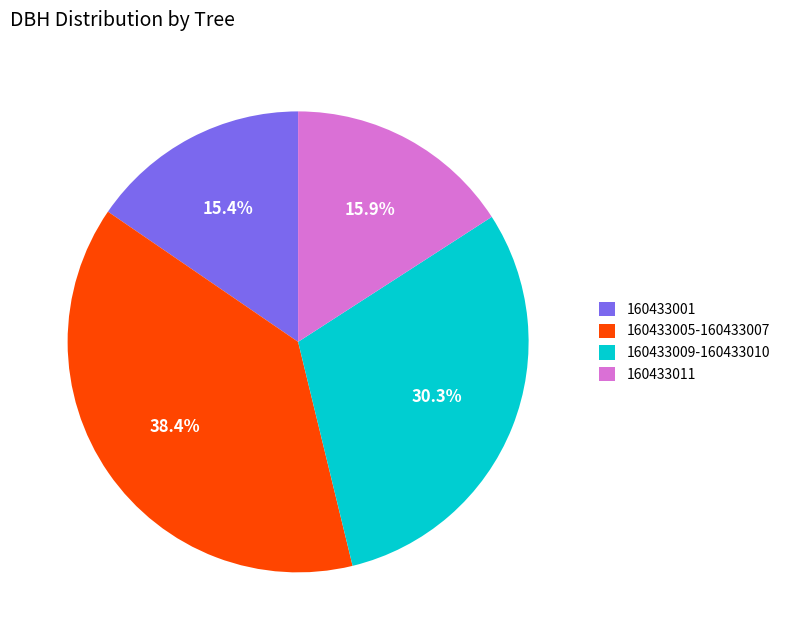

Does 160433011 account for over 50% of the chart?

No